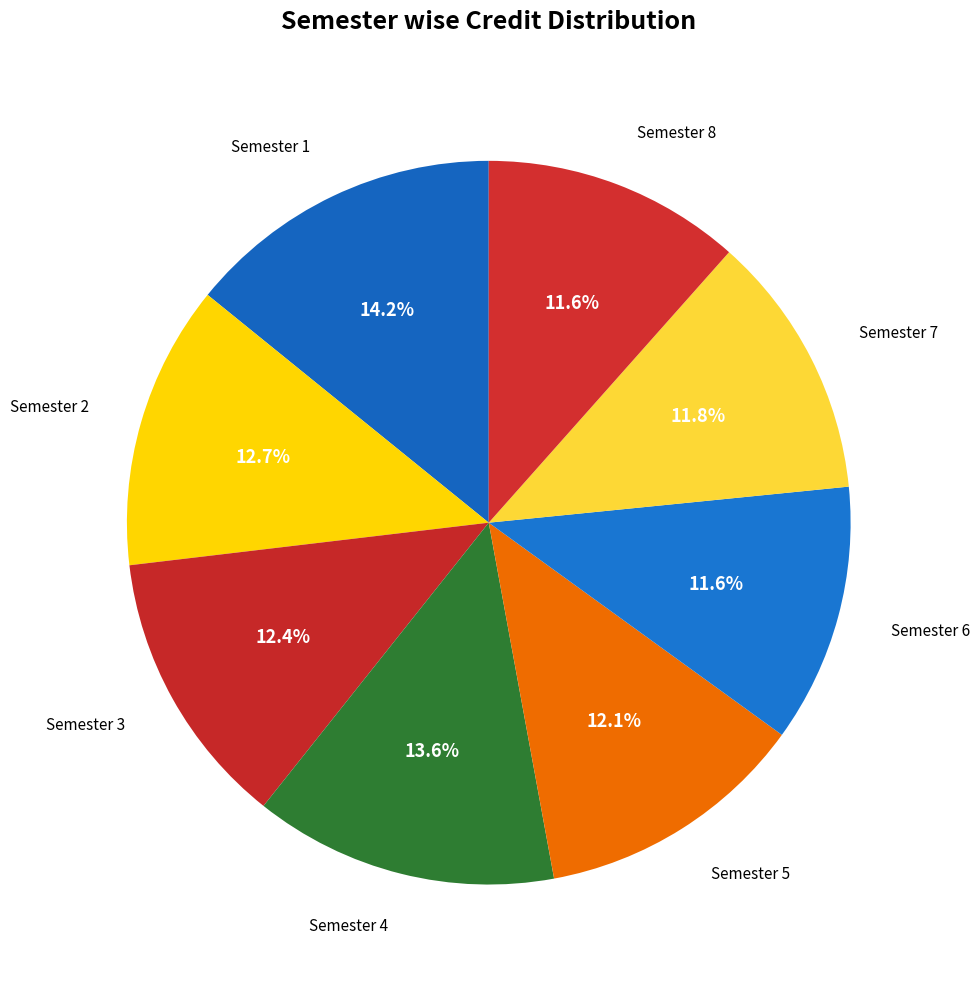

How many segments does this pie chart have?

8